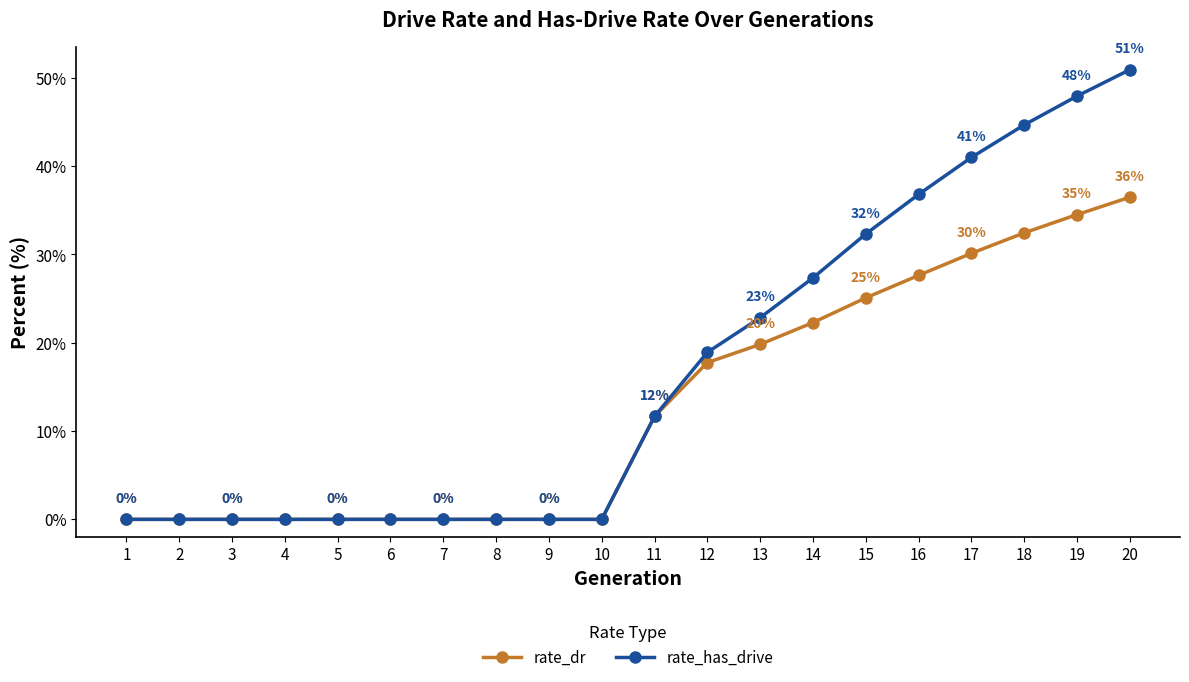

Rank the series by their average value, from highest to lowest.

rate_has_drive, rate_dr